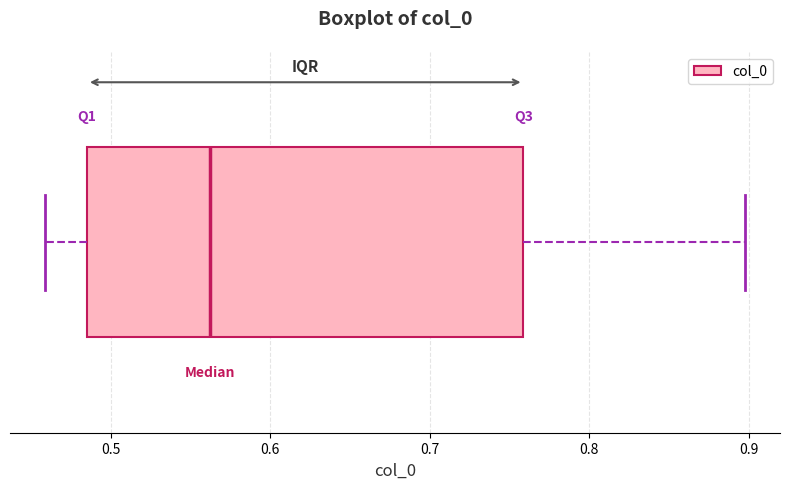

Transcribe this box plot: give where the median line is, the range the box spans, and where the two whiskers end, as read against the x-axis. The values are not printed on the chart, so give them approximately, as read against the axis.

median 0.56, box 0.49 to 0.76, whiskers 0.46 to 0.90